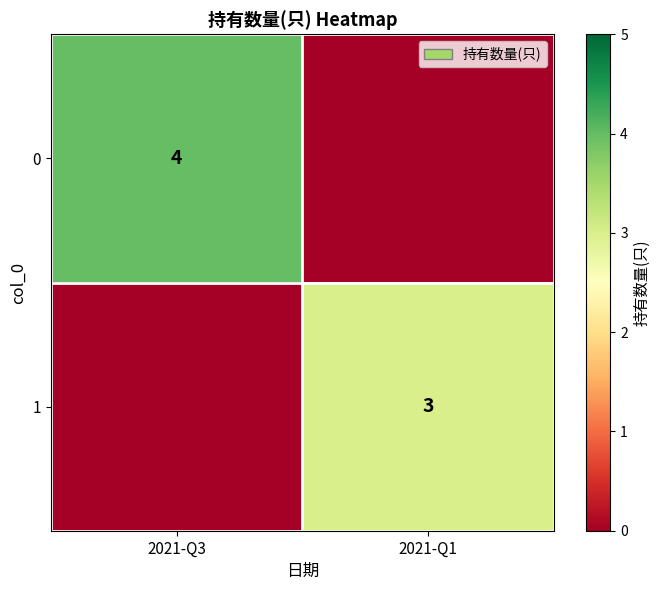

The 0 series shows 7 at 2021-Q3. True or false?

False